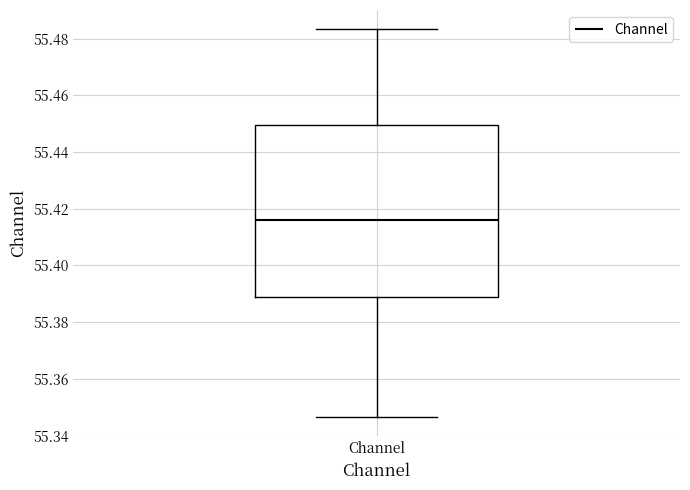

Transcribe this box plot: give where the median line is, the range the box spans, and where the two whiskers end, as read against the y-axis. The values are not printed on the chart, so give them approximately, as read against the axis.

median 55.416, box 55.390 to 55.450, whiskers 55.346 to 55.484